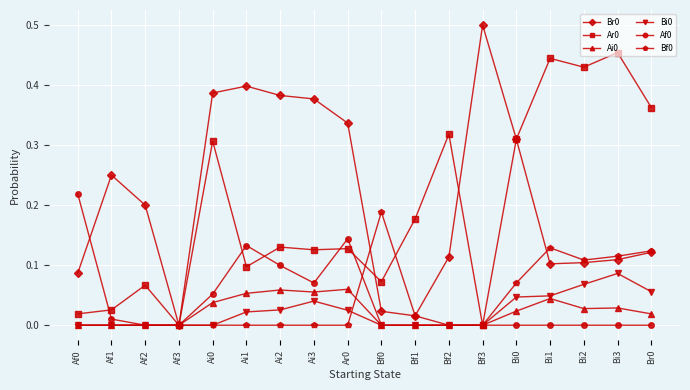

The value of Bi0 at Bi3 is 0.0. True or false?

False